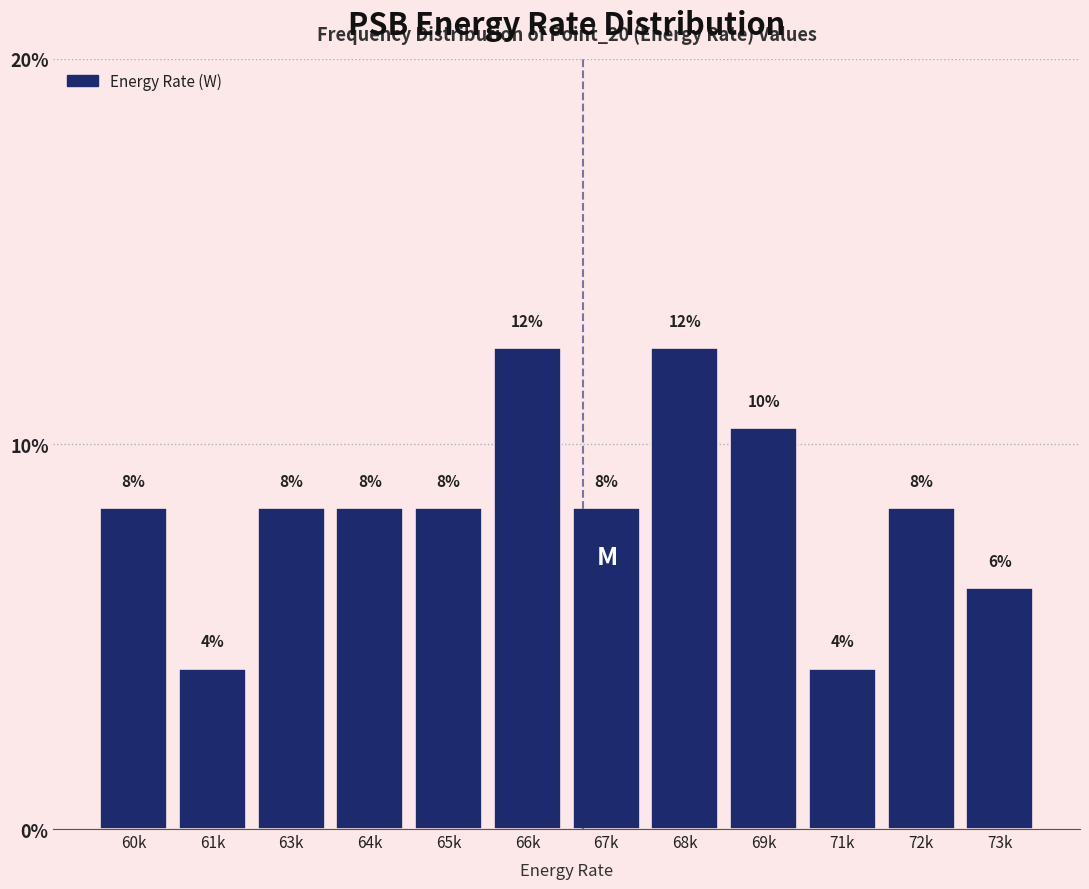

How many bars are there in total?

12